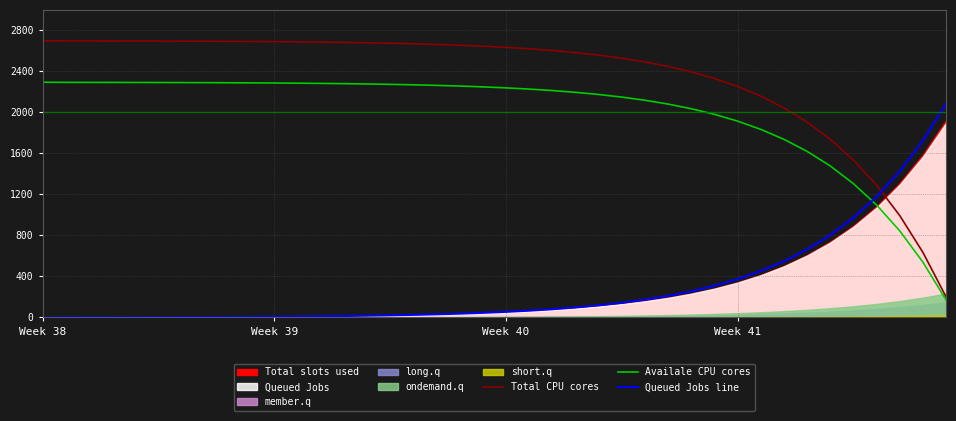

What is the difference between the Total CPU cores values at 8 and 34?

955.1